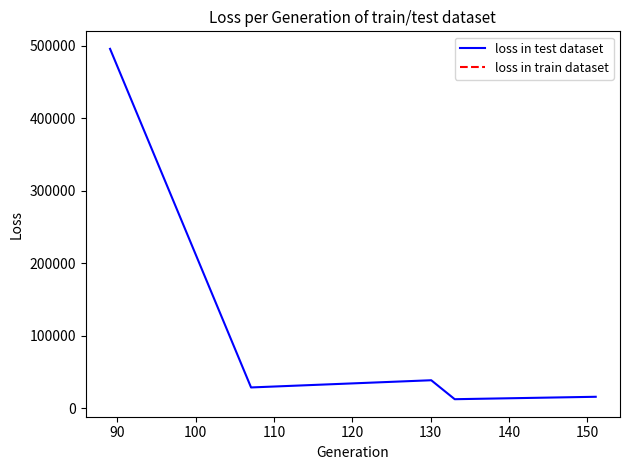

What is the maximum value shown in the chart?

495979.4